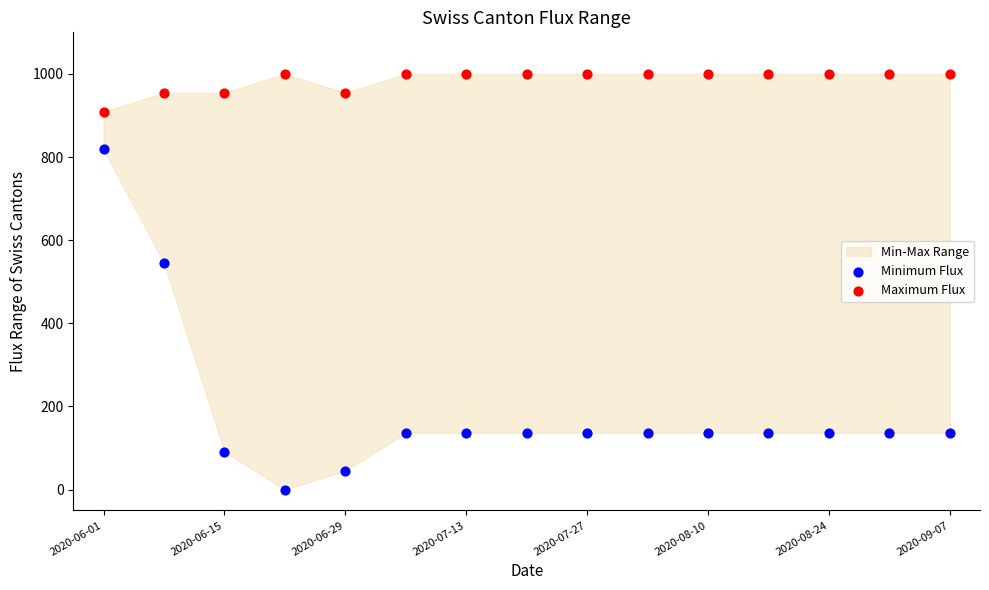

In the Minimum Flux series, what Y value is closest to 409?

545.5